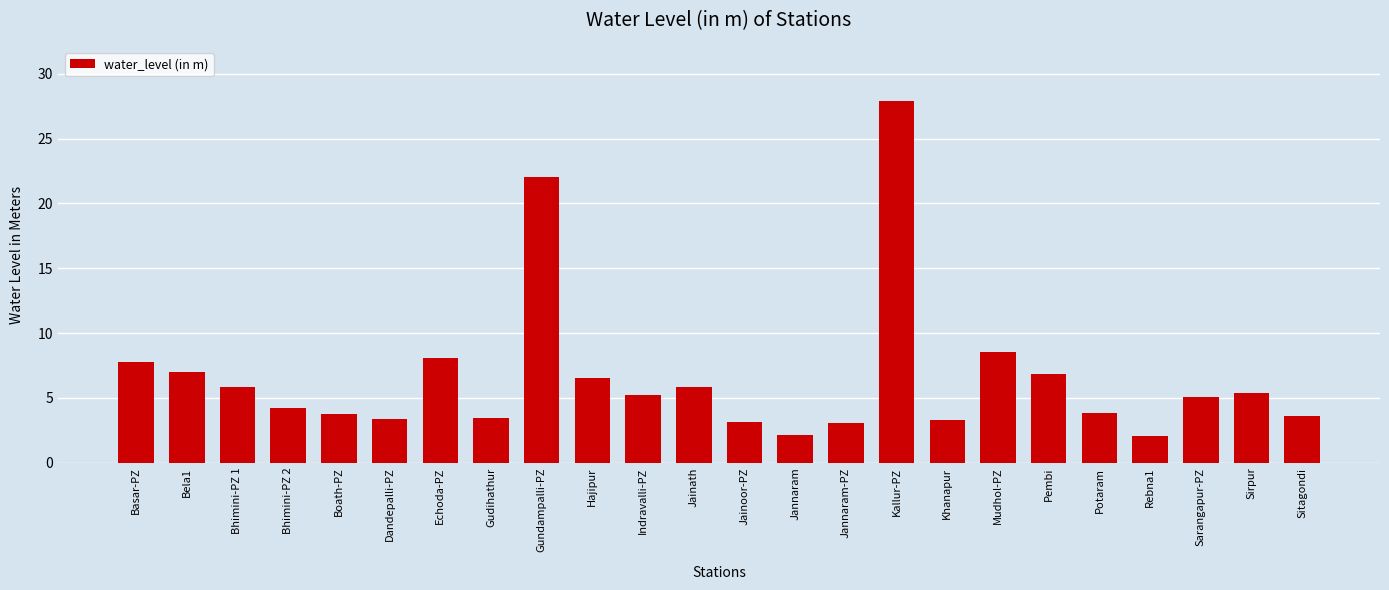

What is the difference between the maximum and minimum values?

25.8